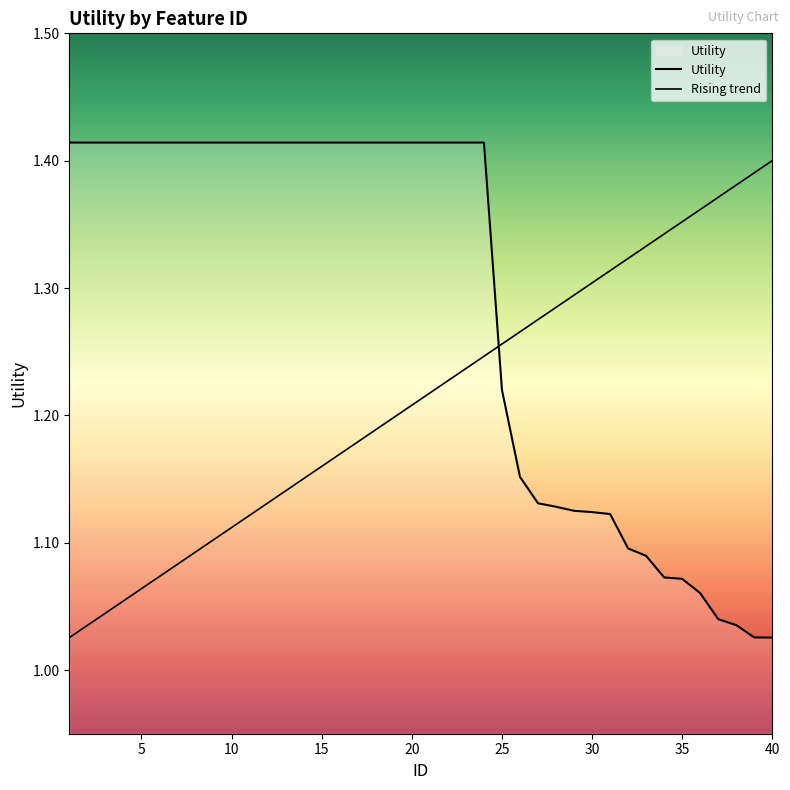

True or false: Utility and Rising trend cross at least once.

True